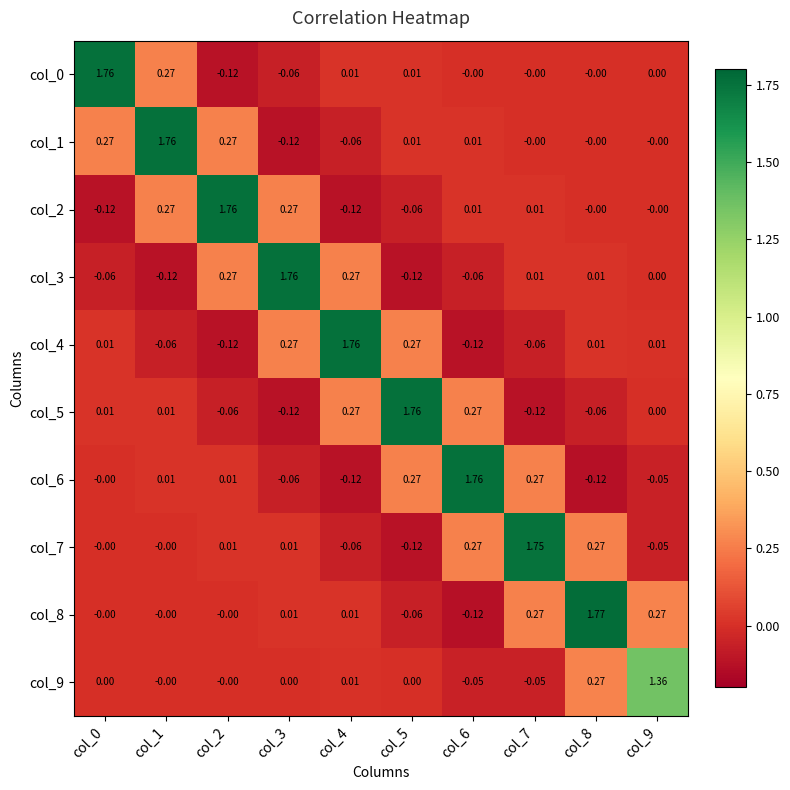

Is the value of col_6 at col_9 greater than the value of col_0 at col_3?

Yes